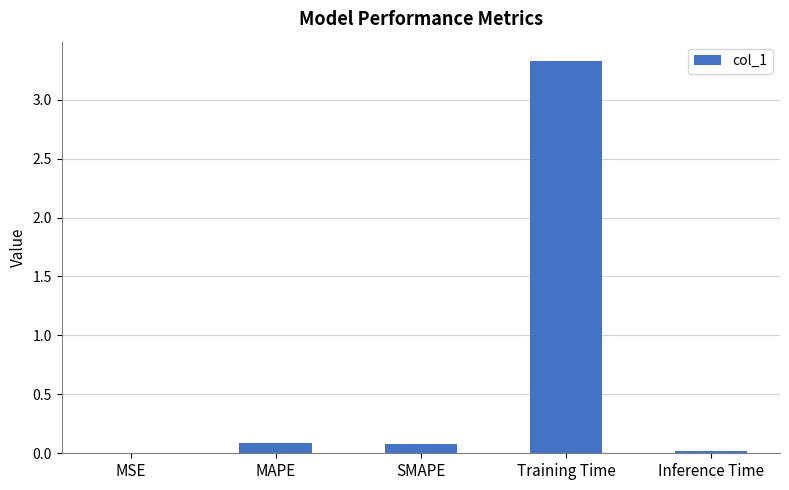

At which category does the chart reach its peak across all series?

Training Time